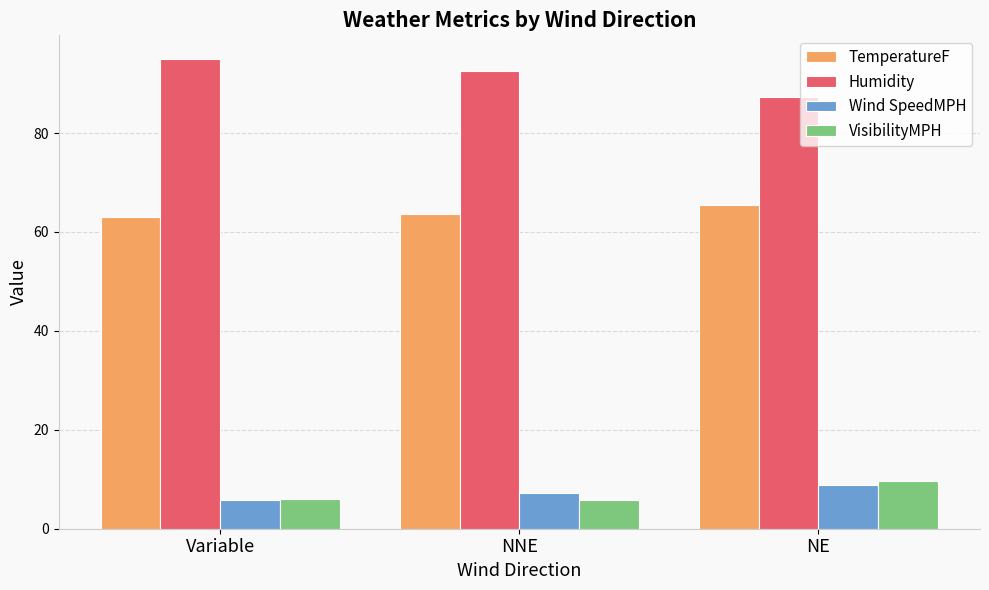

What is the sum of all Wind SpeedMPH values?

21.7